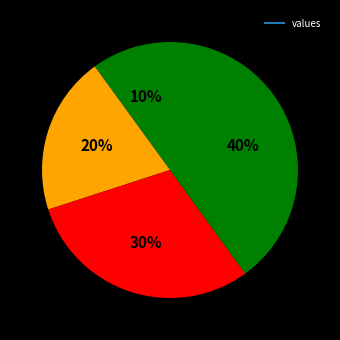

How many slices are in this pie chart?

4